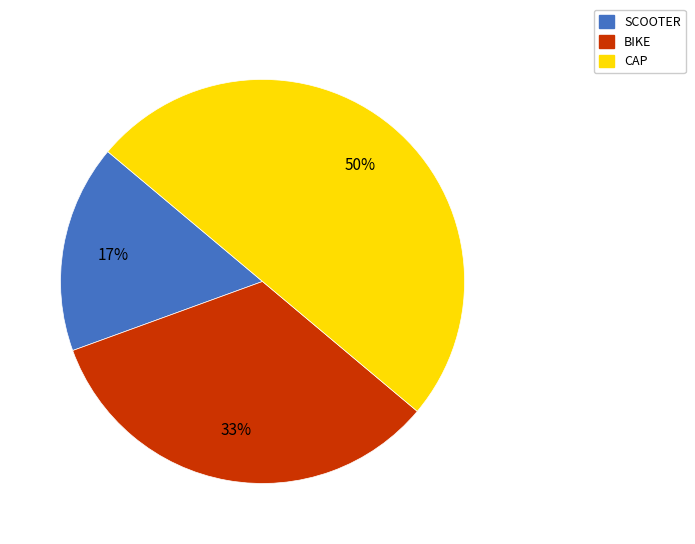

Does SCOOTER account for over 50% of the chart?

No